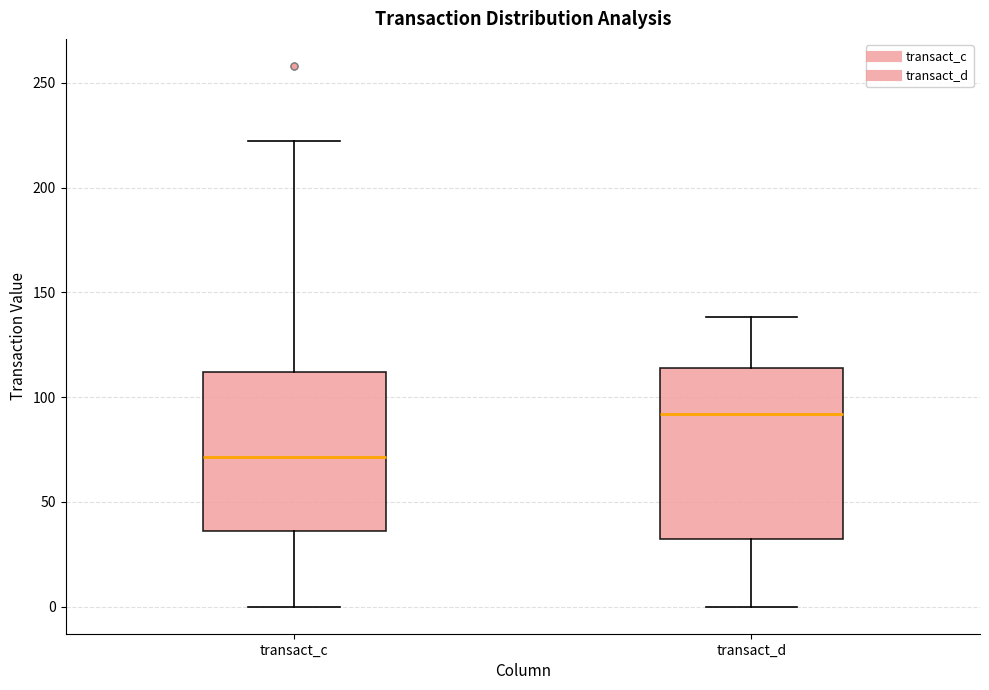

Which box has the lowest median line?

transact_c